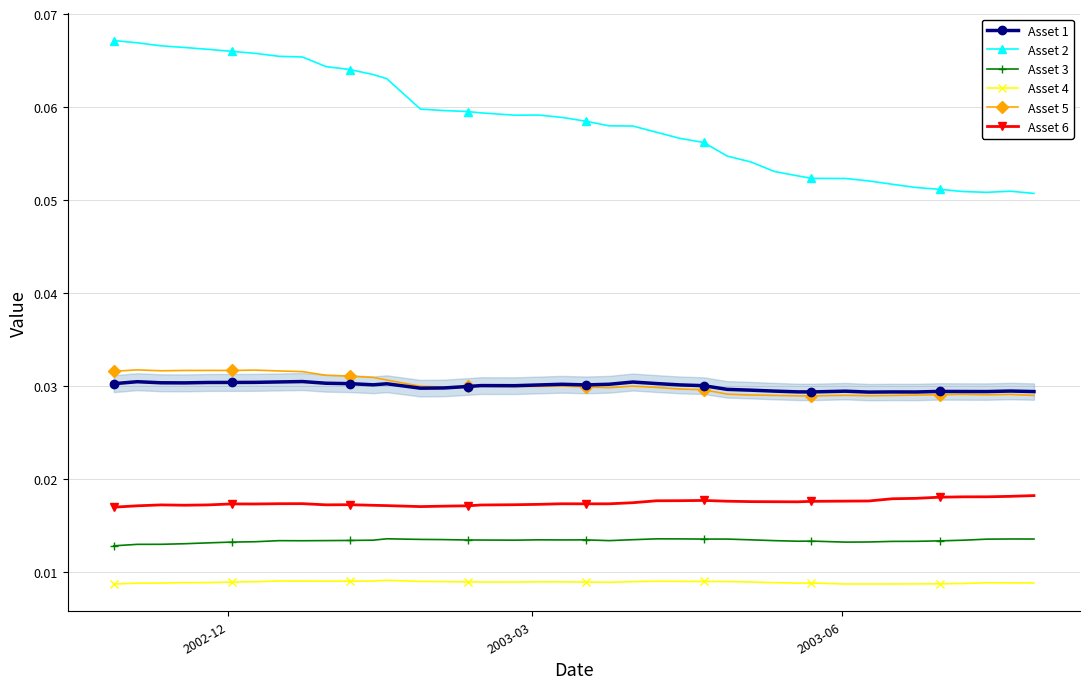

True or false: Asset 6 has more than 2 interior local peaks.

True